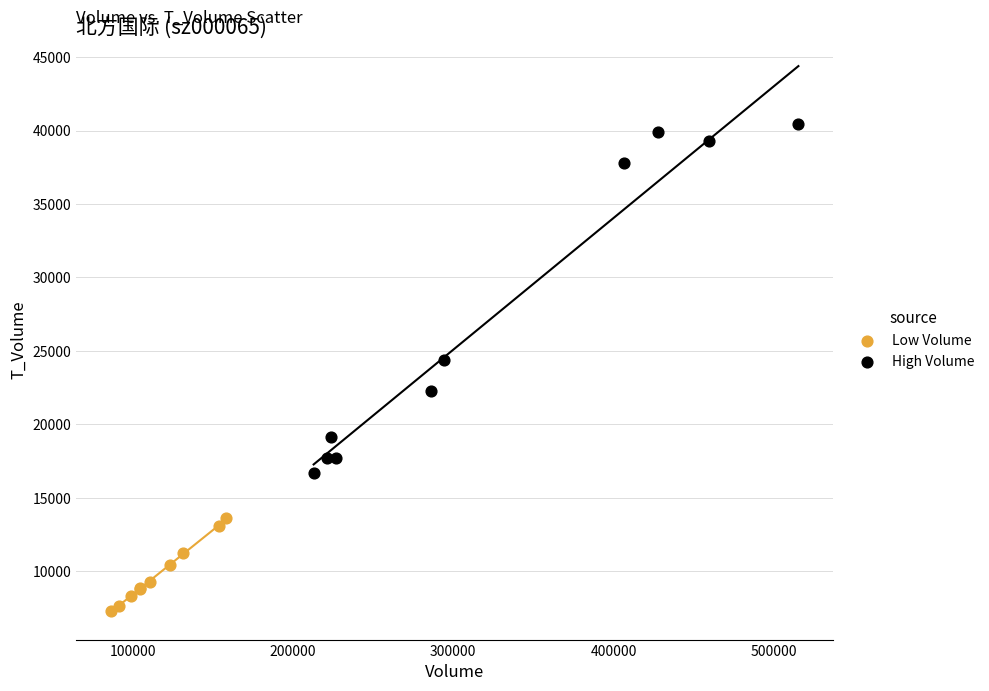

Which series reaches the minimum Y coordinate?

Low Volume